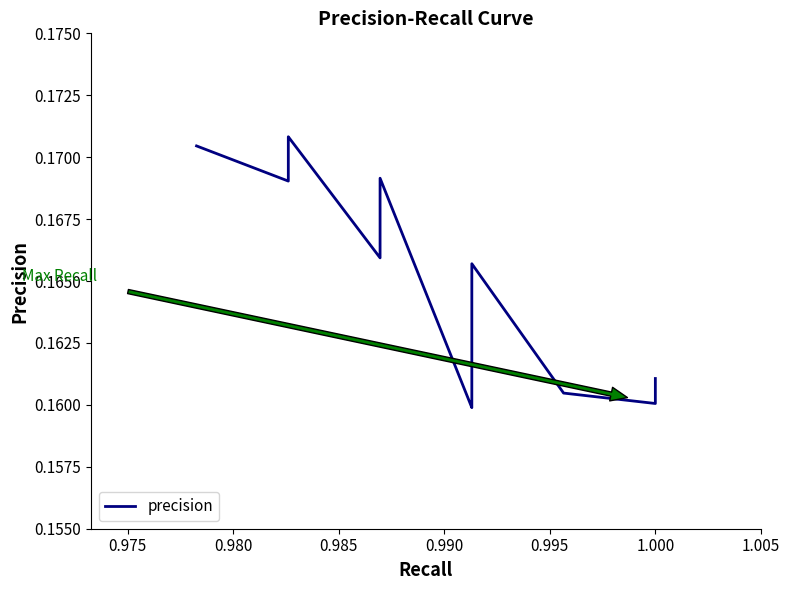

How many distinct data groups are displayed?

1